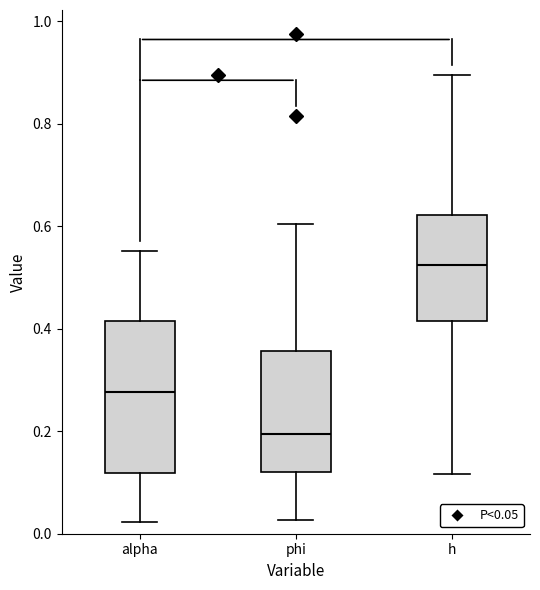

Reading left to right, read every box against the y-axis: the position of its median line, the range the box covers, and the ends of its whiskers. The values are not printed on the chart, so give them approximately, as read against the axis.

alpha: median 0.28, box 0.12 to 0.42, whiskers 0.02 to 0.56
phi: median 0.20, box 0.12 to 0.36, whiskers 0.02 to 0.60
h: median 0.52, box 0.42 to 0.62, whiskers 0.12 to 0.90